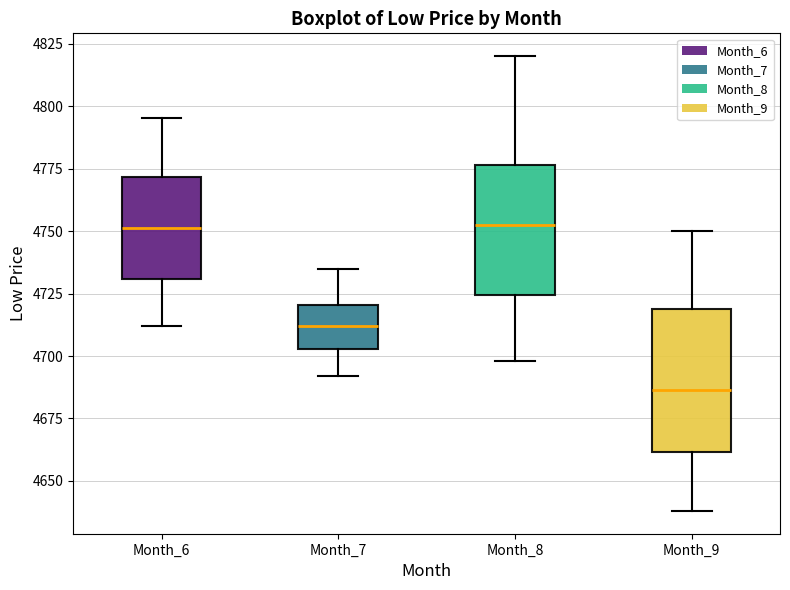

Where does the median line of the box for Month_7 sit on the y-axis? The values are not printed on the chart, so give them approximately, as read against the axis.

4710